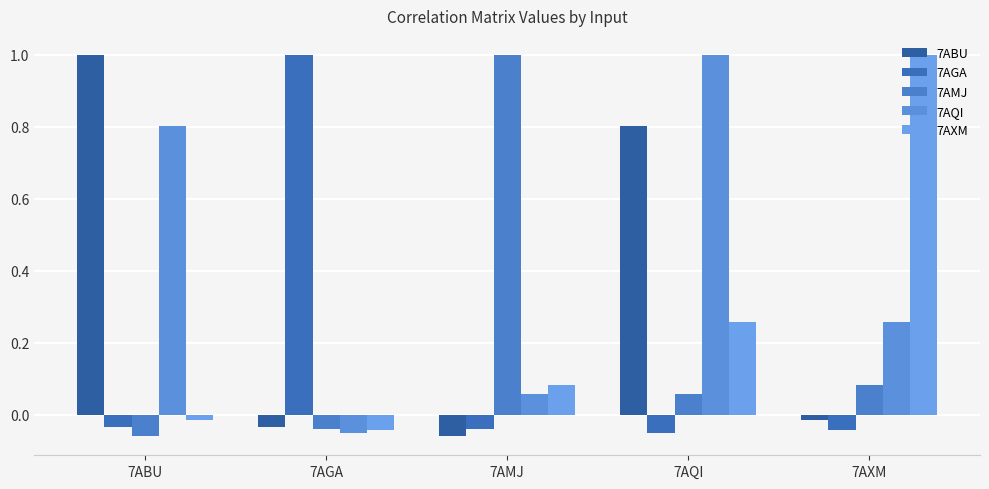

At 7ABU, list the series in order from largest to smallest.

7ABU, 7AQI, 7AXM, 7AGA, 7AMJ